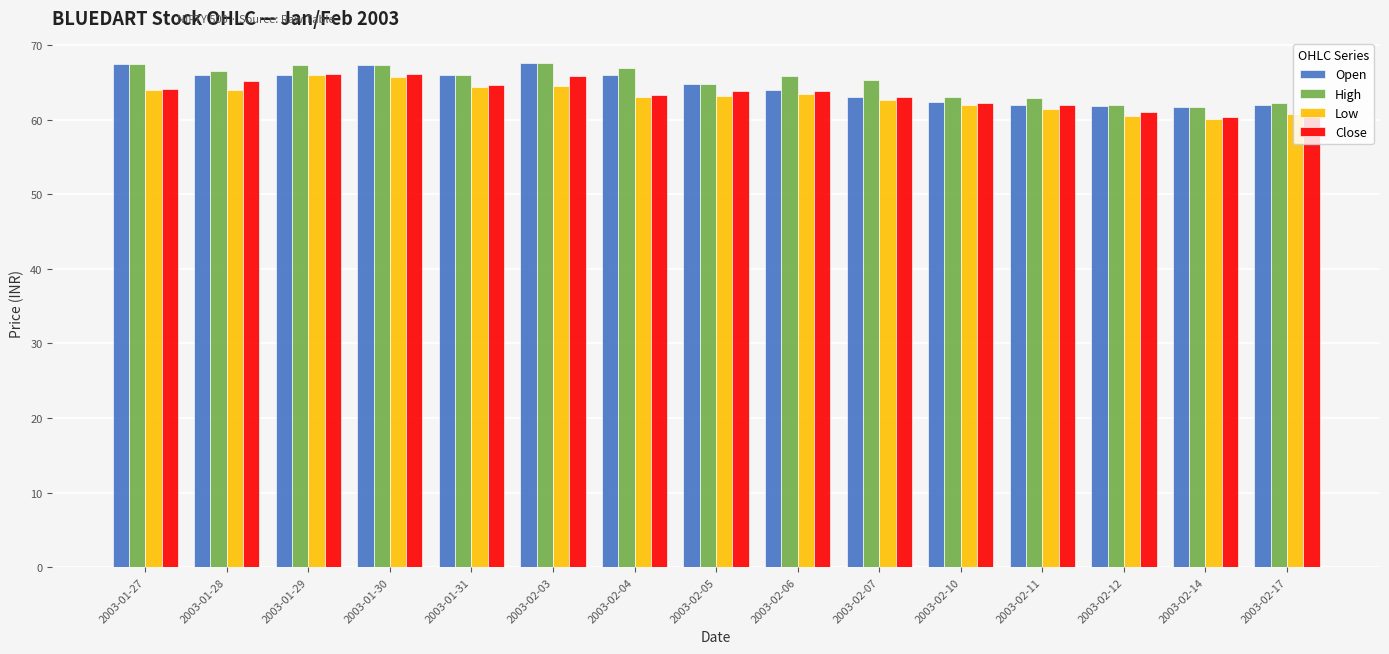

What is the smallest value displayed?

60.1